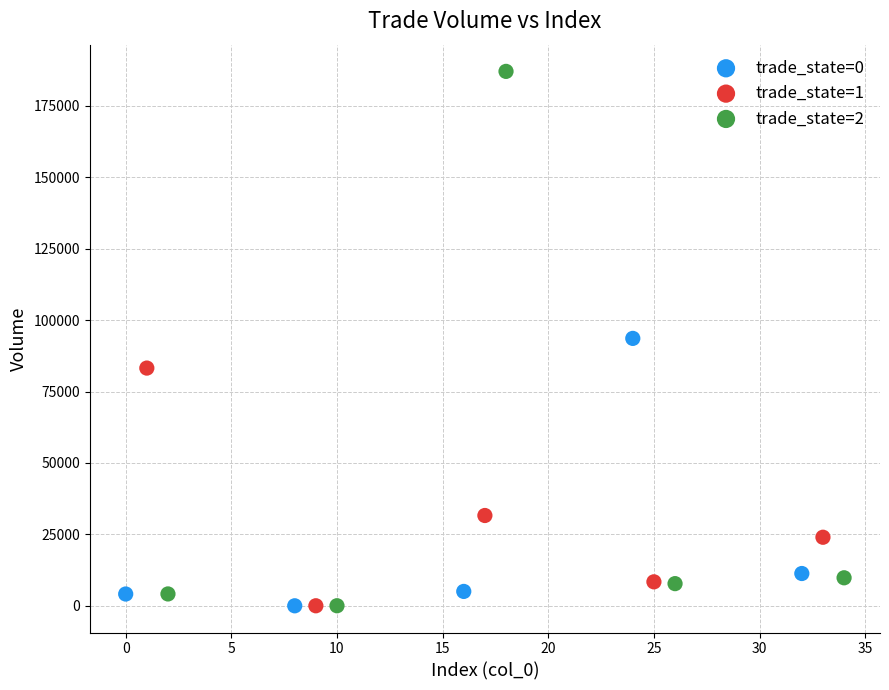

Which series contains the highest Y value?

trade_state=2